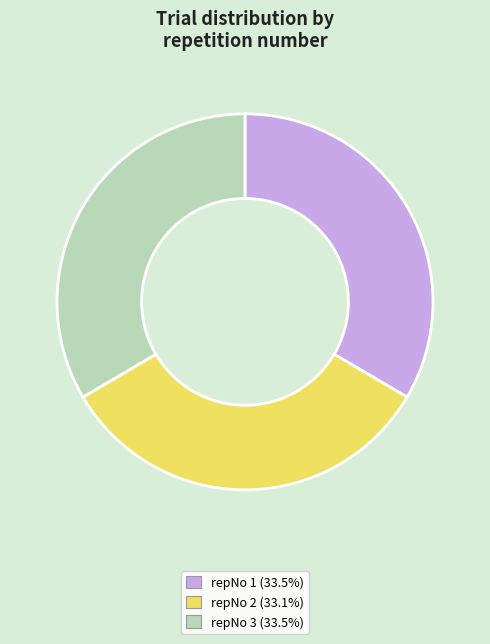

Do repNo 1 (33.5%) and repNo 2 (33.1%) together represent more than half of the pie?

Yes